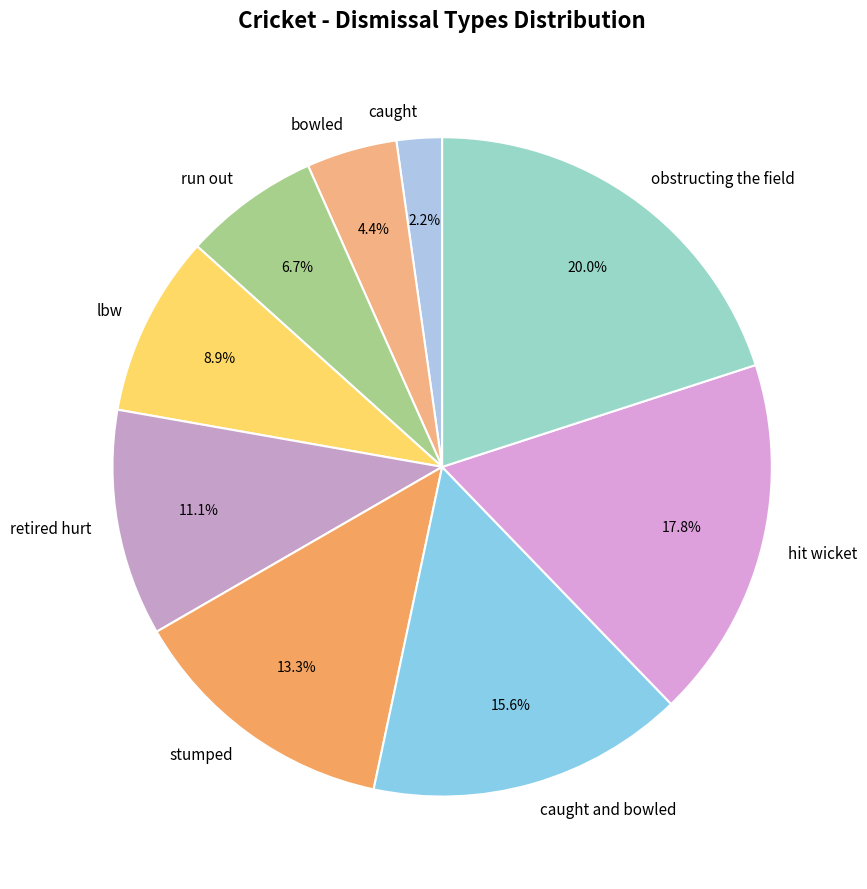

To the nearest percent, what portion does bowled represent?

4%